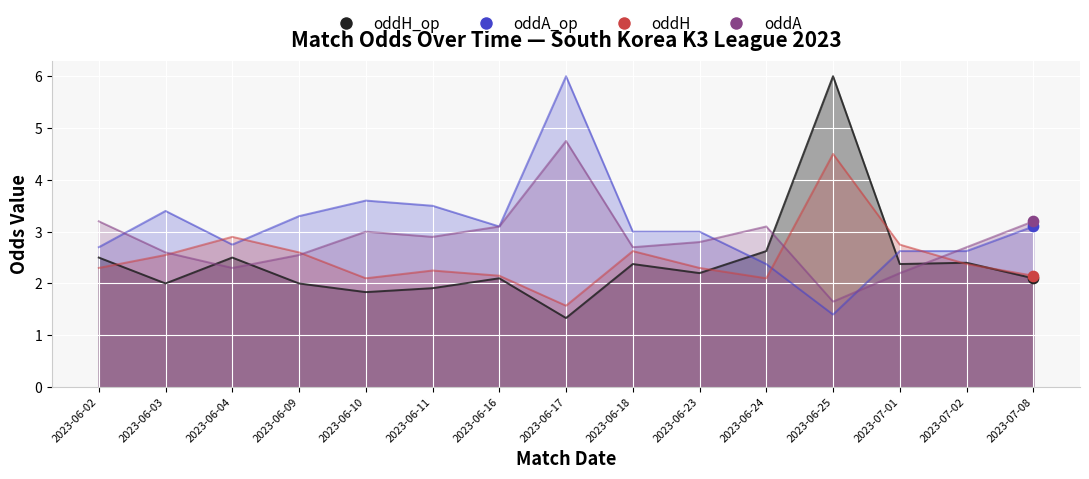

Which series contains the highest Y value?

oddH_op